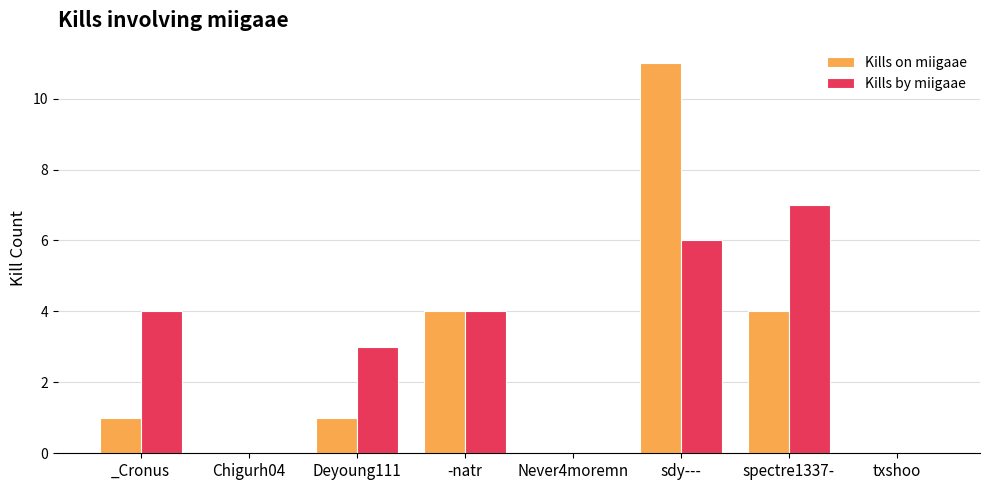

At which label does Kills by miigaae reach its peak?

spectre1337-